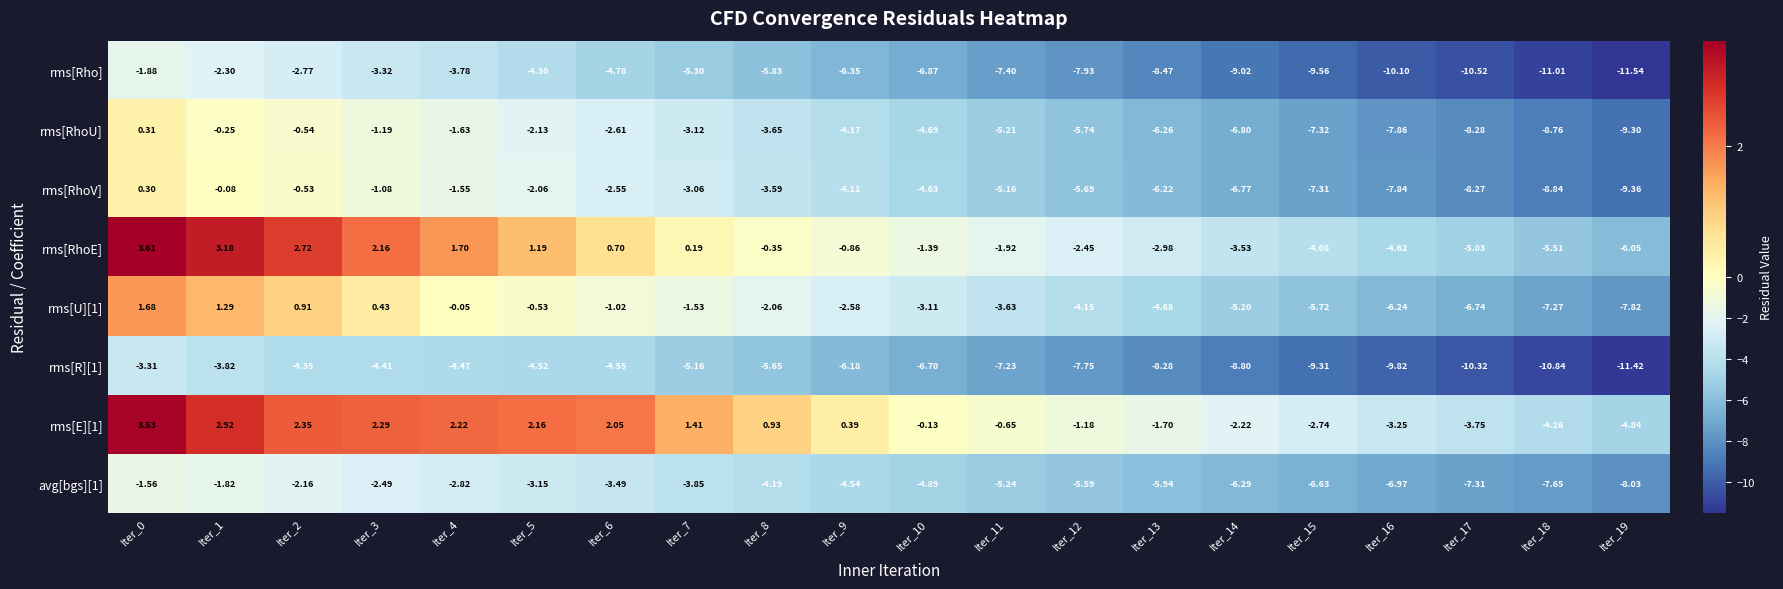

Is the value of rms[RhoU] at Iter_14 greater than the value of rms[Rho] at Iter_16?

Yes